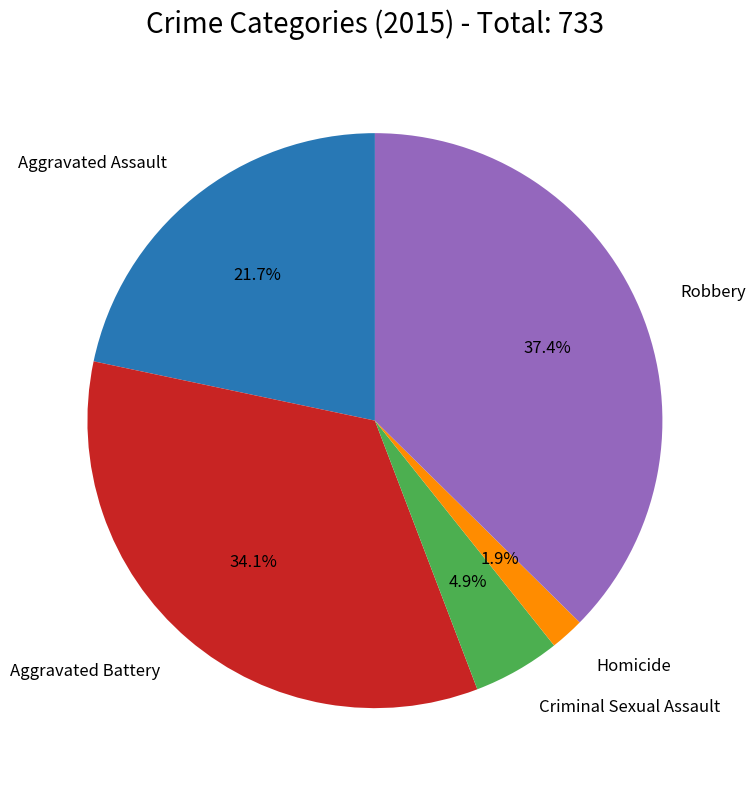

Is there a majority slice in this chart?

No